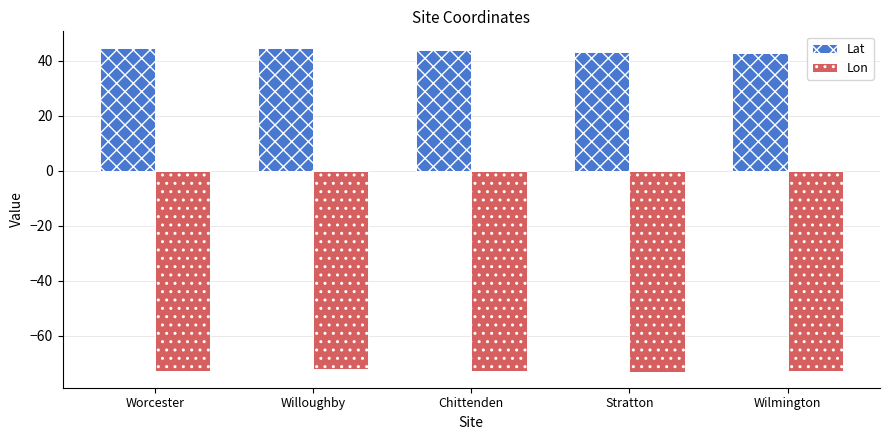

List the series in order of their overall mean, highest first.

Lat, Lon